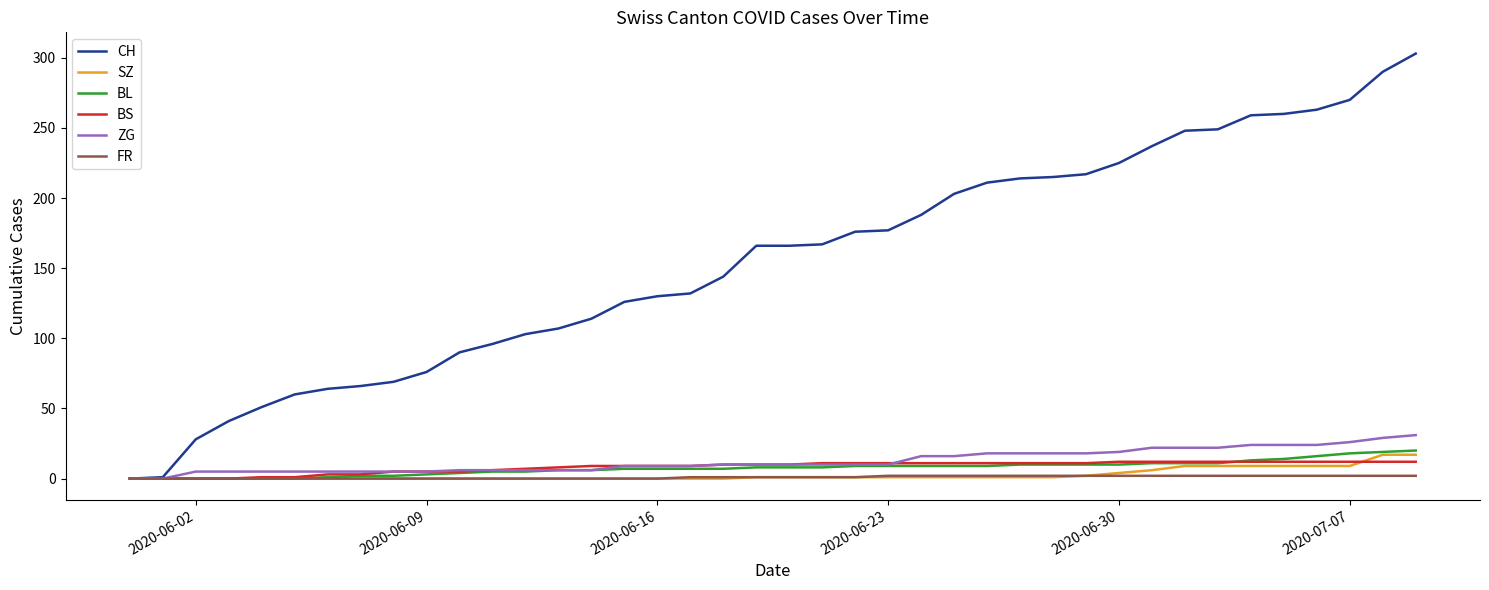

Does the chart display data point markers on the line(s)?

No